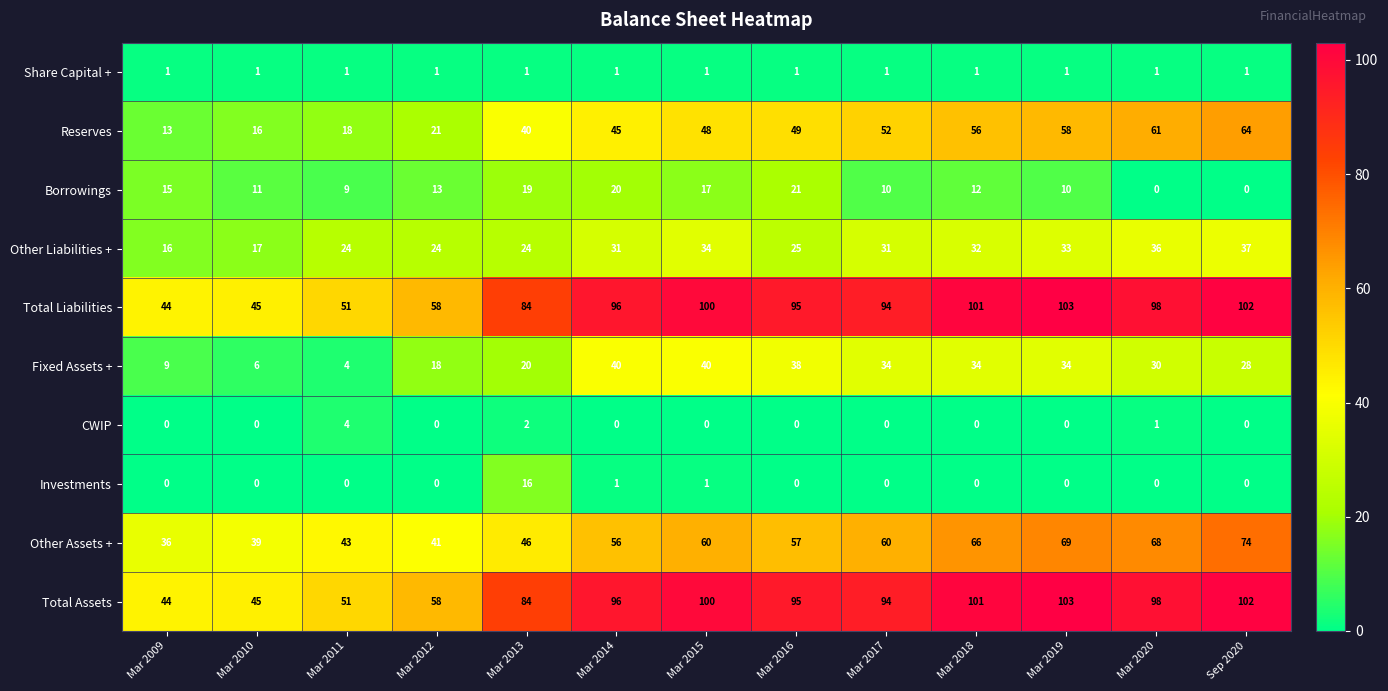

The Borrowings series shows 15 at Mar 2009. True or false?

True